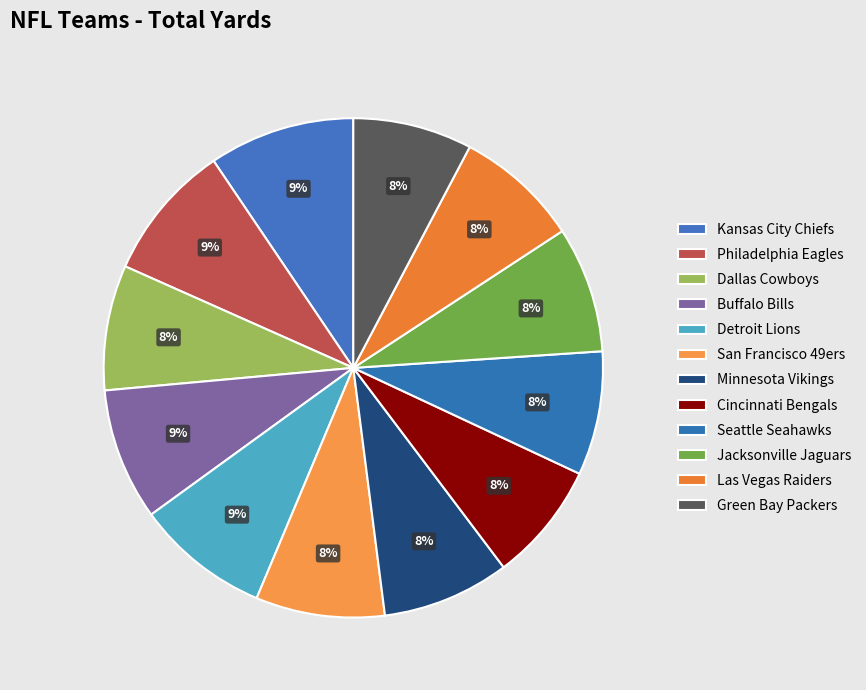

How many segments does this pie chart have?

12